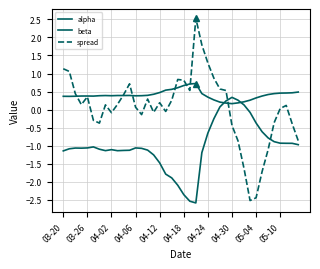

How many lines are shown in the chart?

3